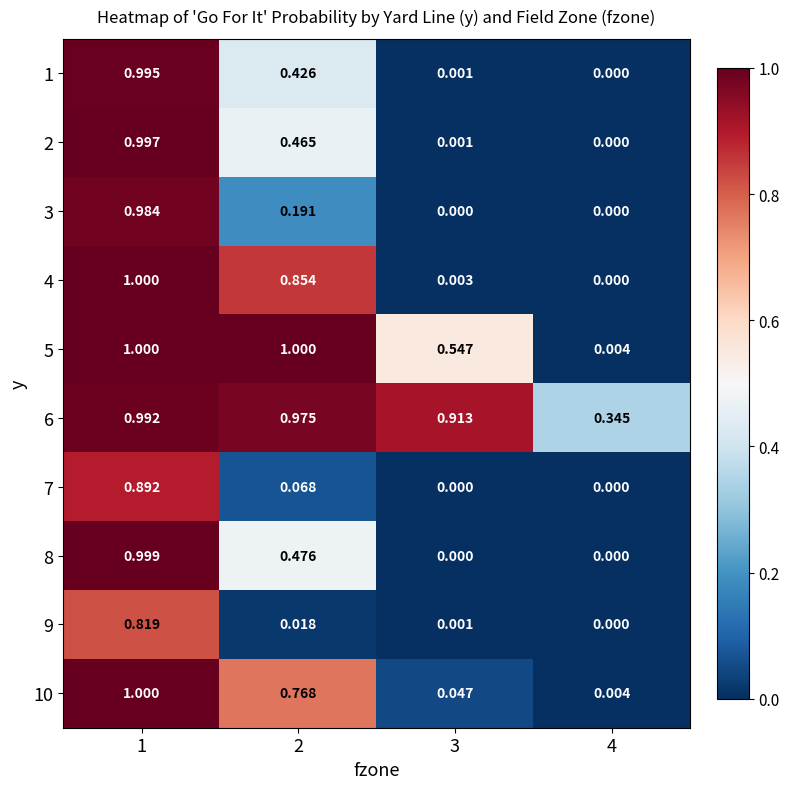

Reading left to right, transcribe all the data shown in this chart.

1: 1=1.0	2=0.4	3=0.0	4=0.0
2: 1=1.0	2=0.5	3=0.0	4=0.0
3: 1=1.0	2=0.2	3=0.0	4=0.0
4: 1=1.0	2=0.9	3=0.0	4=0.0
5: 1=1.0	2=1.0	3=0.5	4=0.0
6: 1=1.0	2=1.0	3=0.9	4=0.3
7: 1=0.9	2=0.1	3=0.0	4=0.0
8: 1=1.0	2=0.5	3=0.0	4=0.0
9: 1=0.8	2=0.0	3=0.0	4=0.0
10: 1=1.0	2=0.8	3=0.0	4=0.0